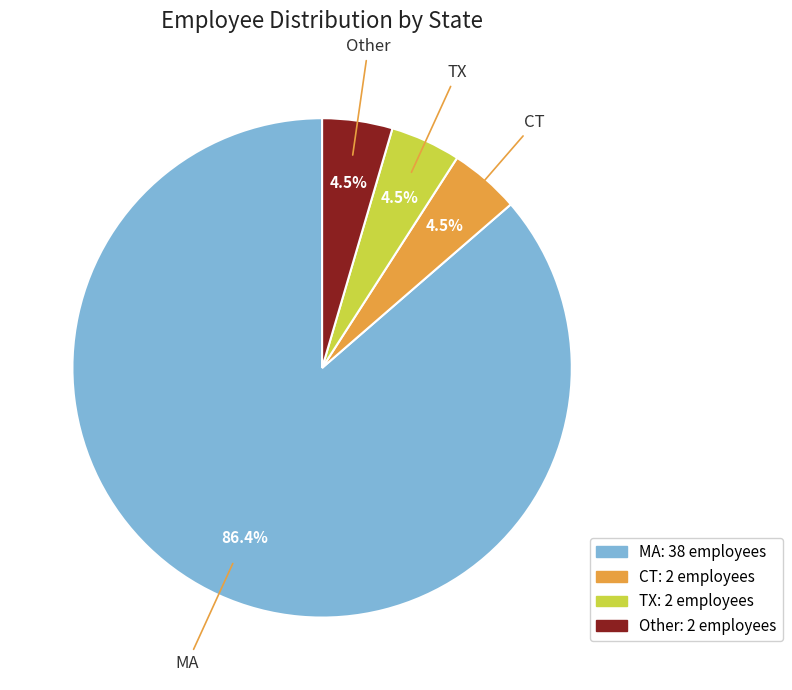

Is there a majority slice in this chart?

Yes